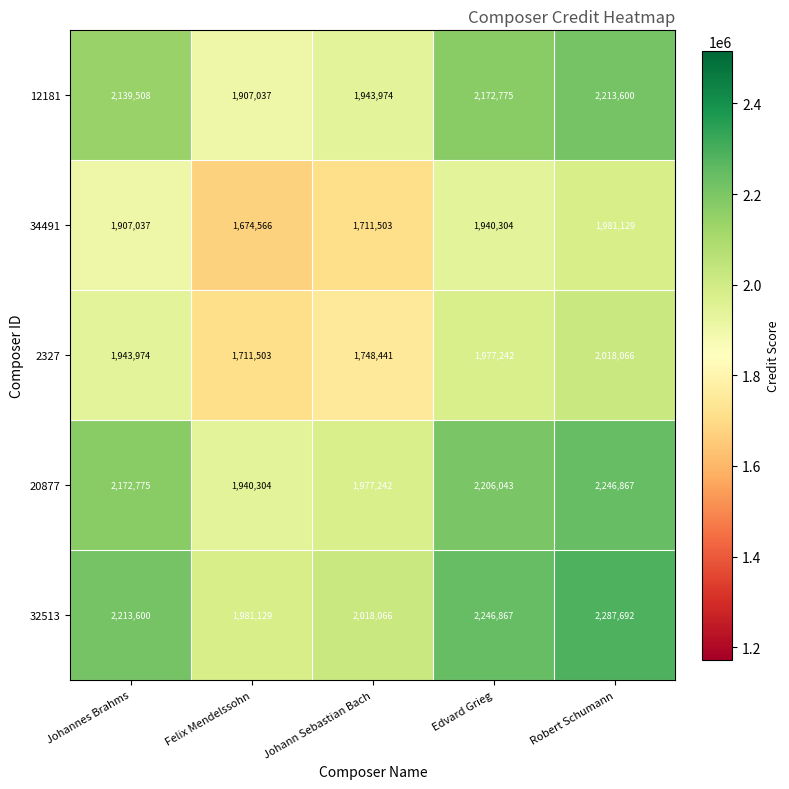

What is the sum of all 32513 values?

10747354